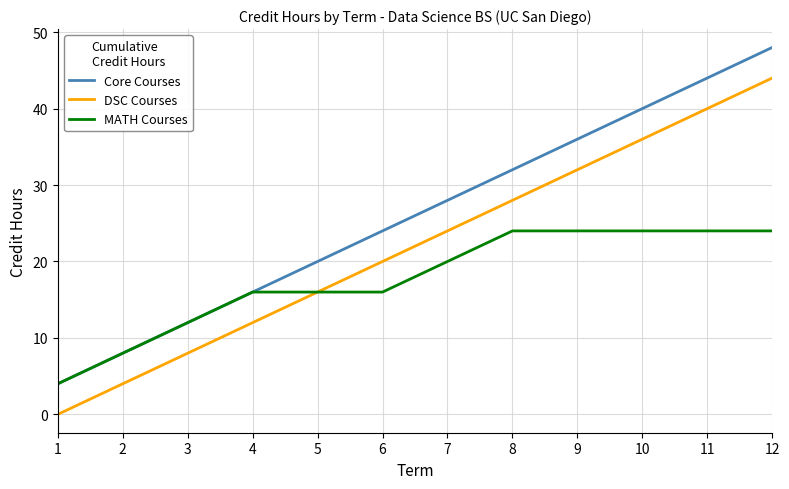

Reading left to right, transcribe all the data shown in this chart.

Core Courses: 1=4	2=8	3=12	4=16	5=20	6=24	7=28	8=32	9=36	10=40	11=44	12=48
DSC Courses: 1=0	2=4	3=8	4=12	5=16	6=20	7=24	8=28	9=32	10=36	11=40	12=44
MATH Courses: 1=4	2=8	3=12	4=16	5=16	6=16	7=20	8=24	9=24	10=24	11=24	12=24